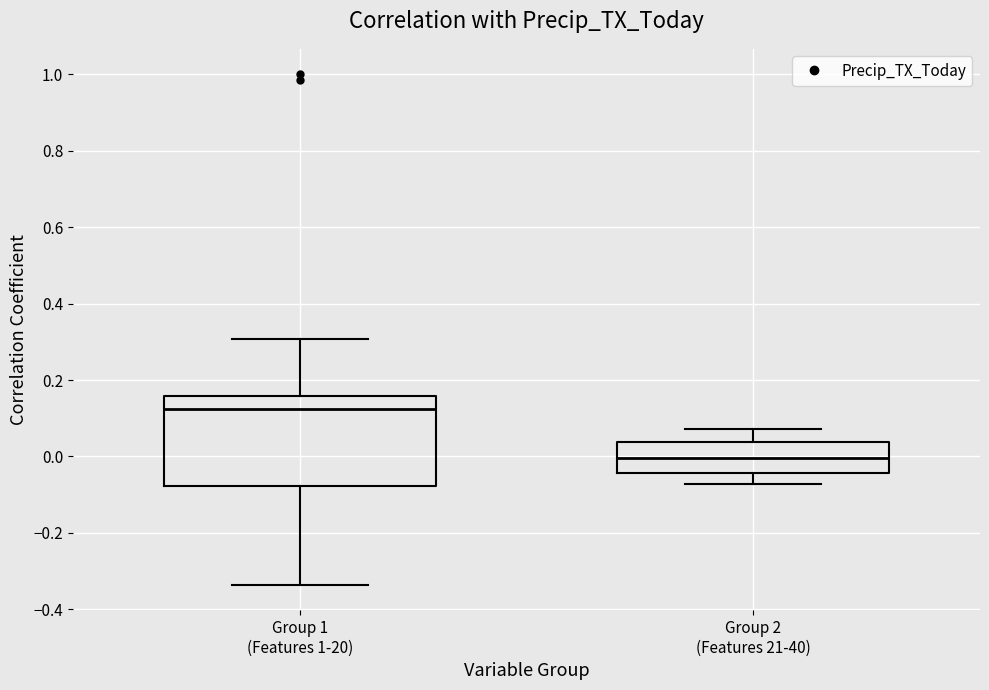

Reading left to right, read every box against the y-axis: the position of its median line, the range the box covers, and the ends of its whiskers. The values are not printed on the chart, so give them approximately, as read against the axis.

Group 1 (Features 1-20): median 0.12, box -0.08 to 0.16, whiskers -0.34 to 0.30
Group 2 (Features 21-40): median 0.00, box -0.04 to 0.04, whiskers -0.08 to 0.08